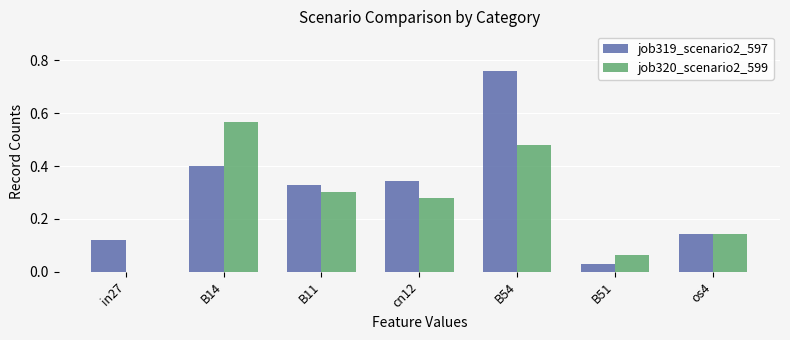

What is the sum of the job319_scenario2_597 values at B11 and cn12?

0.7